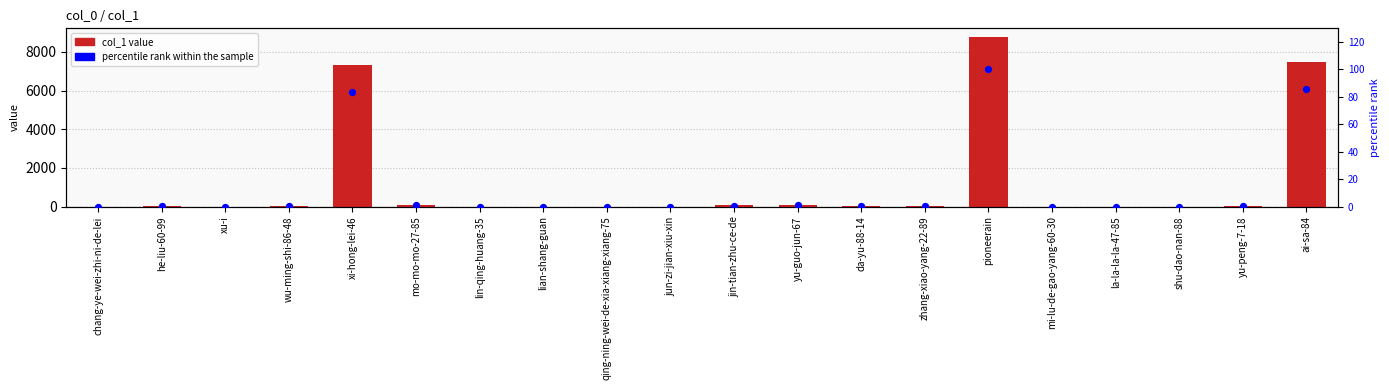

At which category is the sum across all series the highest?

pioneerain